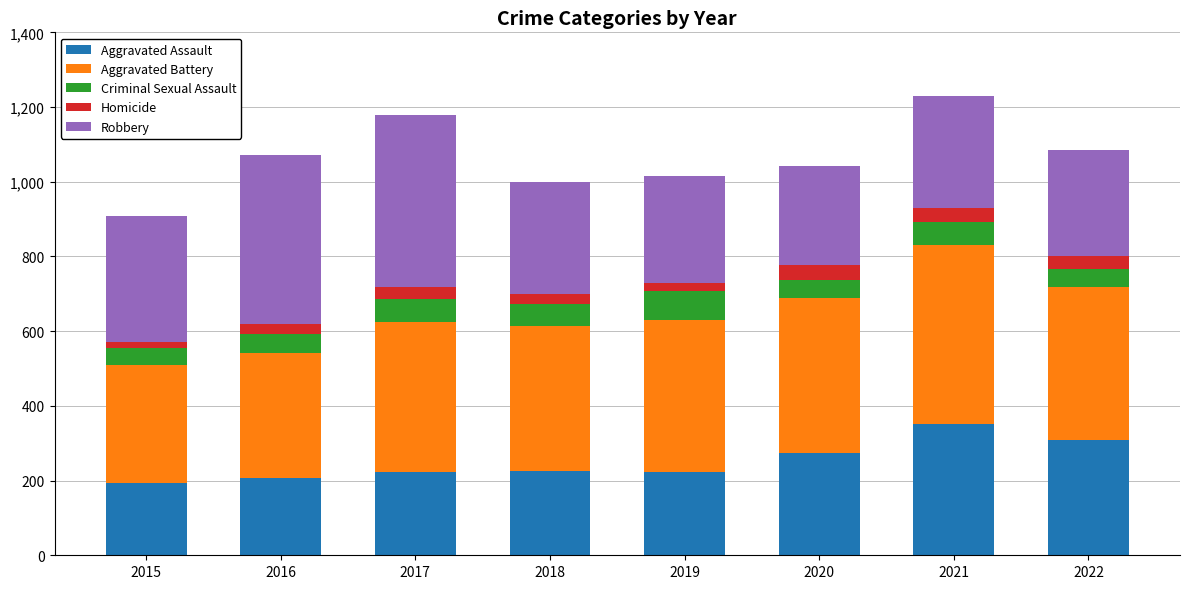

The value of Aggravated Assault at 2022 is 309. True or false?

True